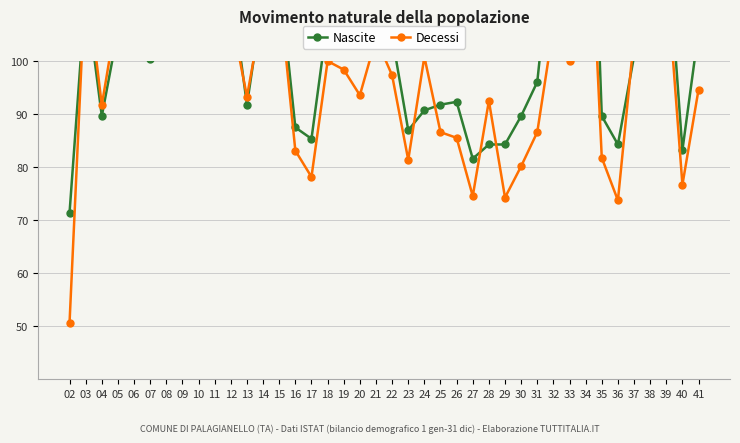

Reading left to right, what are all the values shown in this chart?

Nascite: 02=71.4	03=113.2	04=89.6	05=105.7	06=107.9	07=100.4	08=133.6	09=140.0	10=127.1	11=114.3	12=114.3	13=91.8	14=112.1	15=116.4	16=87.5	17=85.4	18=107.9	19=108.9	20=102.5	21=108.9	22=104.6	23=87.0	24=90.7	25=91.8	26=92.3	27=81.6	28=84.3	29=84.3	30=89.6	31=96.1	32=125.0	33=112.1	34=173.2	35=89.6	36=84.3	37=100.9	38=137.9	39=125.0	40=83.2	41=105.7
Decessi: 02=50.7	03=116.9	04=91.7	05=109.9	06=117.1	07=106.4	08=121.4	09=124.1	10=120.2	11=116.3	12=108.8	13=93.3	14=110.0	15=113.4	16=83.1	17=78.2	18=100.0	19=98.4	20=93.6	21=104.3	22=97.3	23=81.4	24=100.8	25=86.6	26=85.5	27=74.6	28=92.5	29=74.3	30=80.2	31=86.6	32=106.4	33=100.0	34=146.1	35=81.8	36=73.8	37=104.4	38=121.4	39=117.1	40=76.7	41=94.6